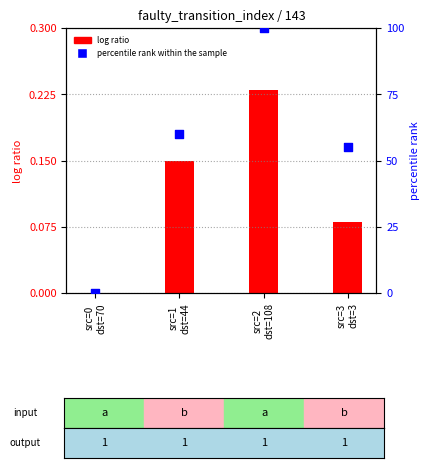

At which category is the sum across all series the highest?

src=2
dst=108